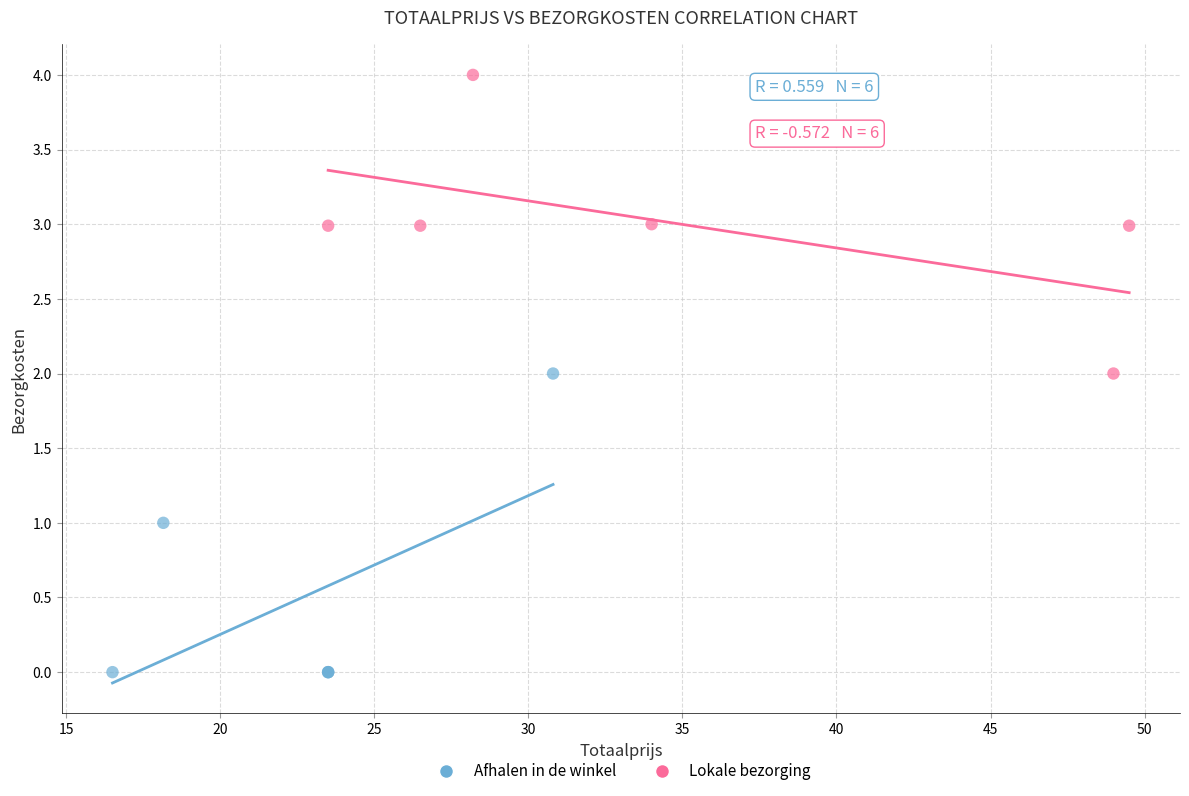

Which series contains the lowest Y value?

Afhalen in de winkel